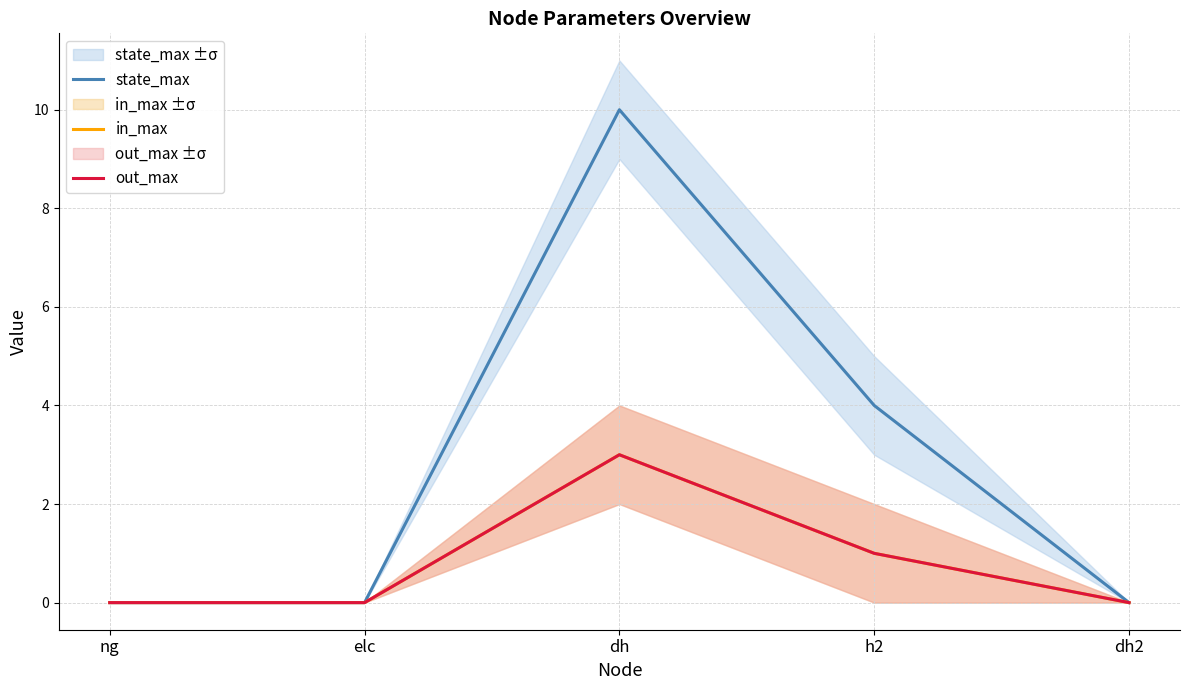

How many values in the out_max series exceed 0?

2